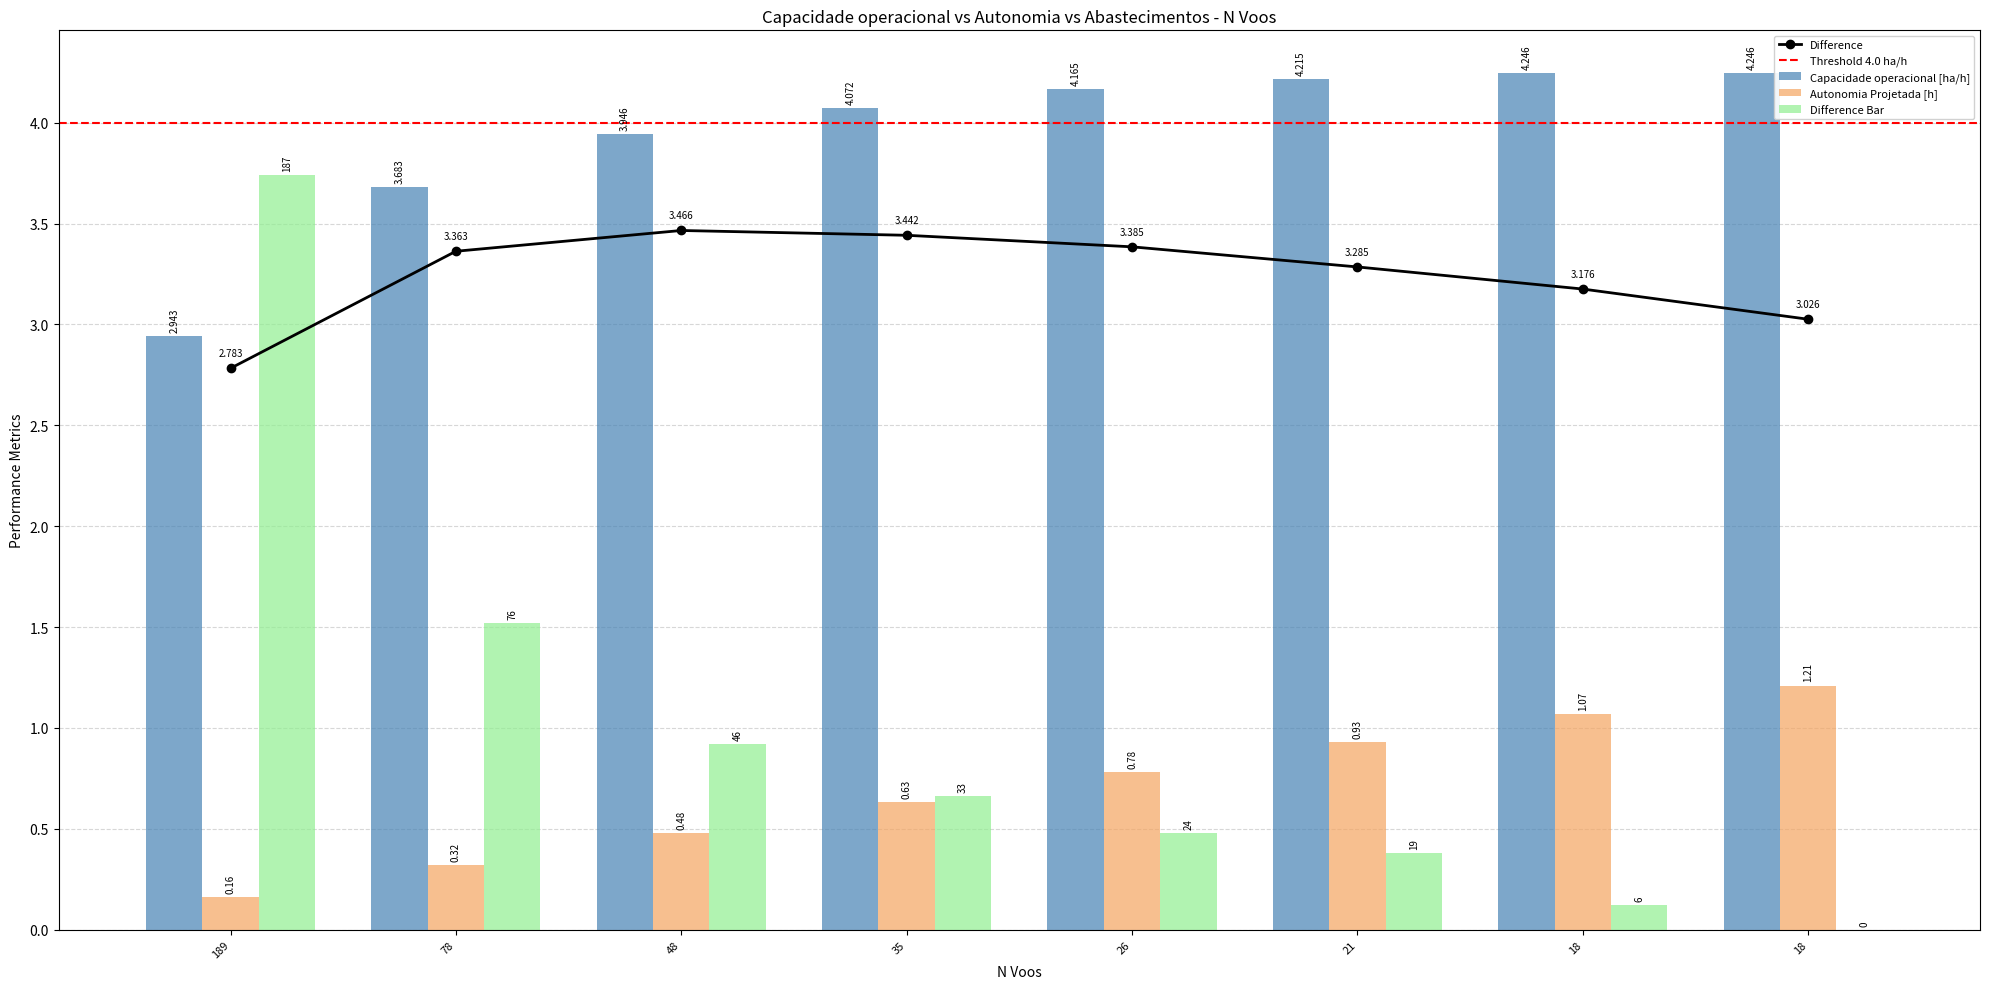

Reading left to right, what are all the values shown in this chart?

Capacidade operacional [ha/h]: 189=2.9	78=3.7	48=3.9	35=4.1	26=4.2	21=4.2	18=4.2	18=4.2
Autonomia Projetada [h]: 189=0.2	78=0.3	48=0.5	35=0.6	26=0.8	21=0.9	18=1.1	18=1.2
Abastecimentos: 189=3.7	78=1.5	48=0.9	35=0.7	26=0.5	21=0.4	18=0.1	18=0.0
Difference: 189=2.8	78=3.4	48=3.5	35=3.4	26=3.4	21=3.3	18=3.2	18=3.0